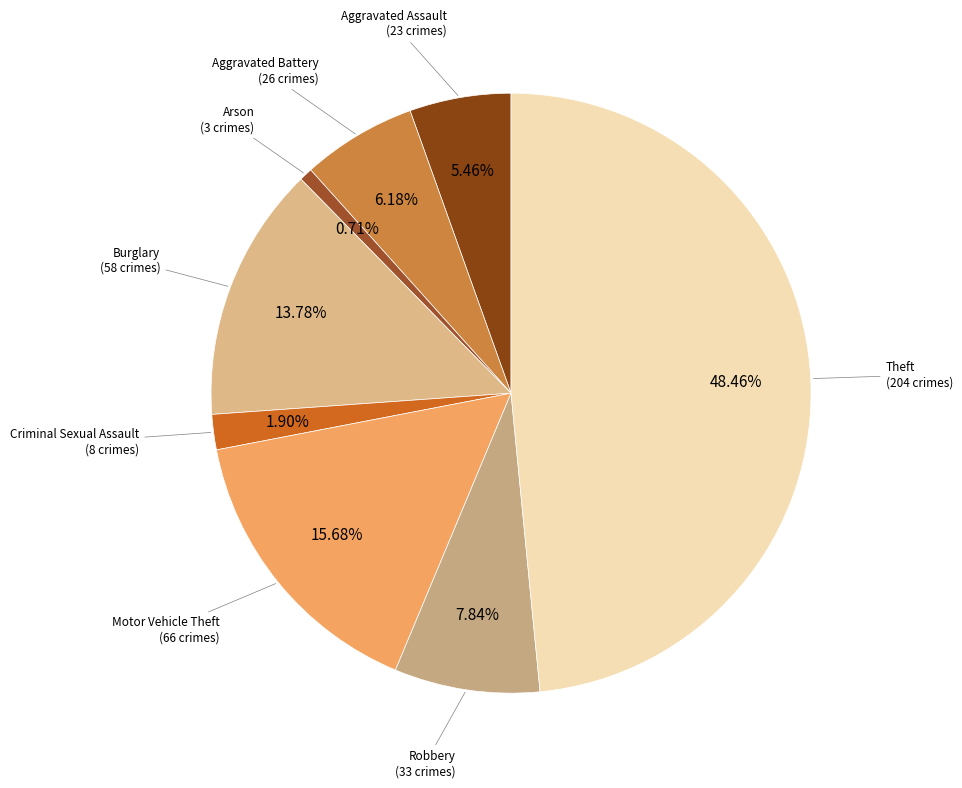

Is the sum of Burglary and Motor Vehicle Theft greater than half?

No